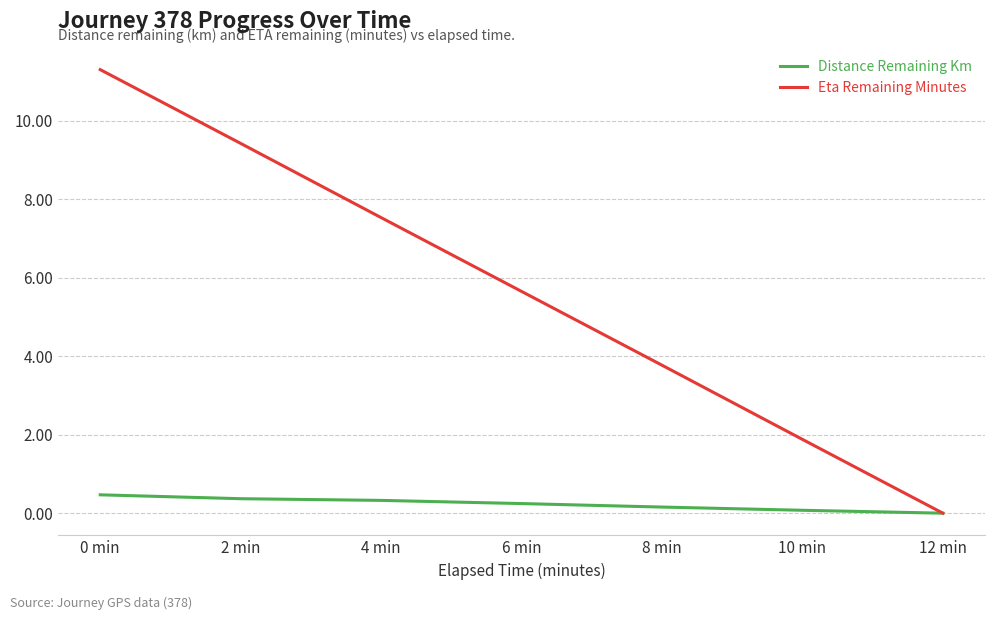

Between 2 min and 12 min, which series saw the biggest shift?

Eta Remaining Minutes